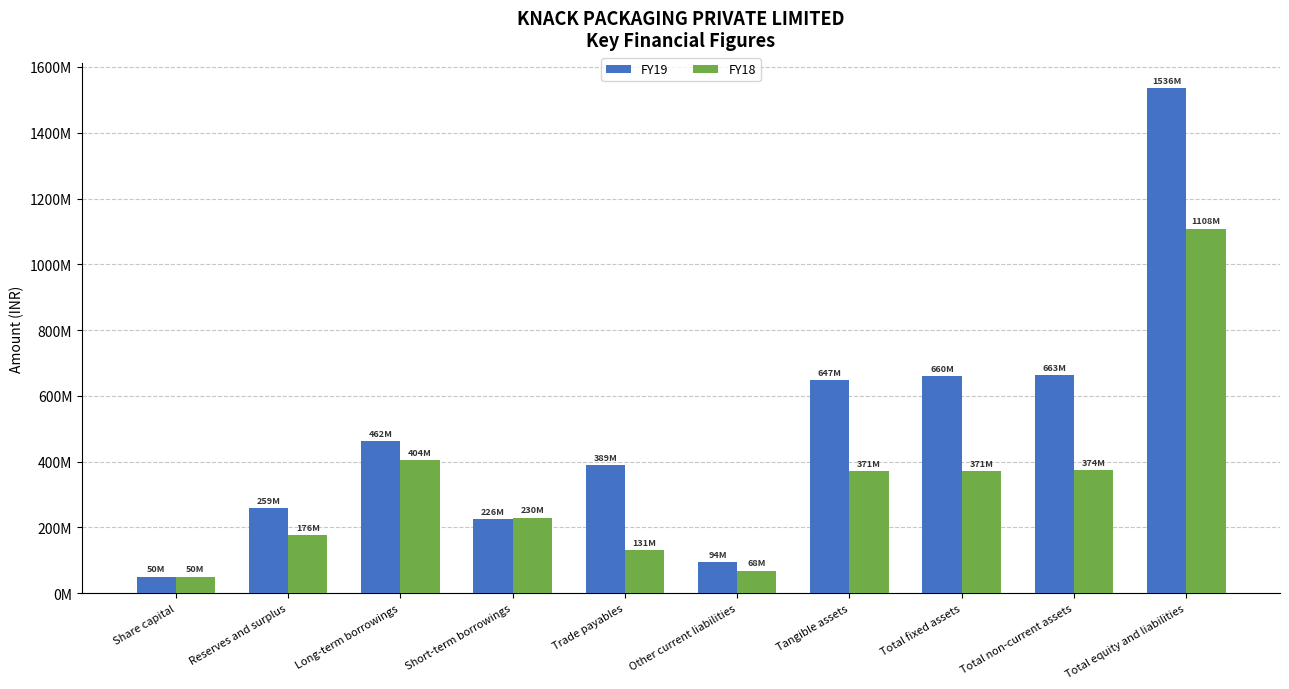

The FY18 series shows 68143543 at Other current liabilities. True or false?

True